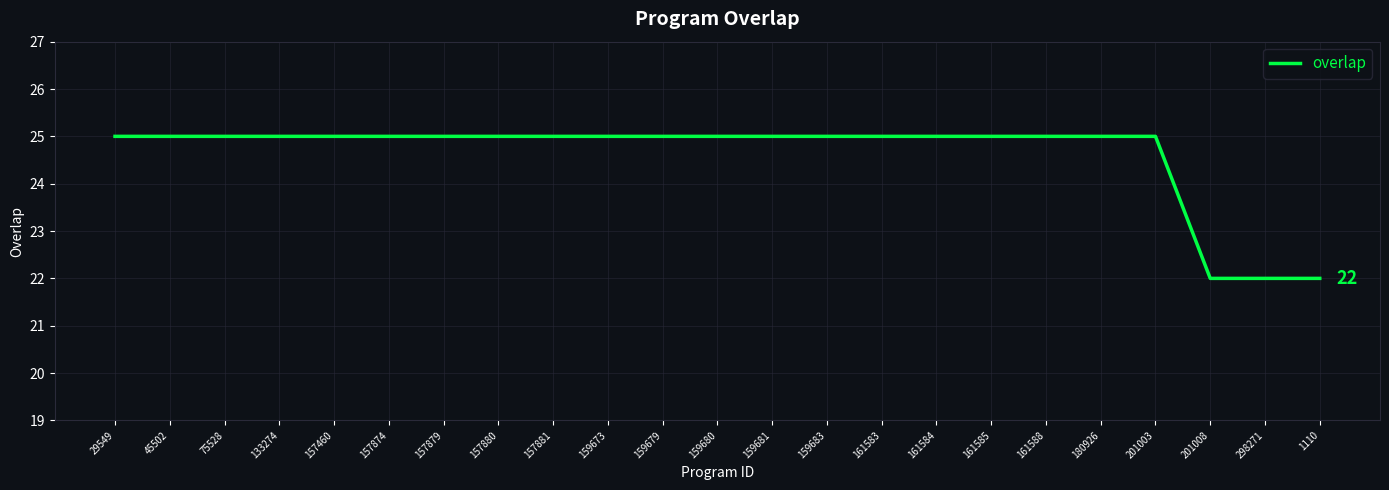

How many lines are shown in the chart?

1